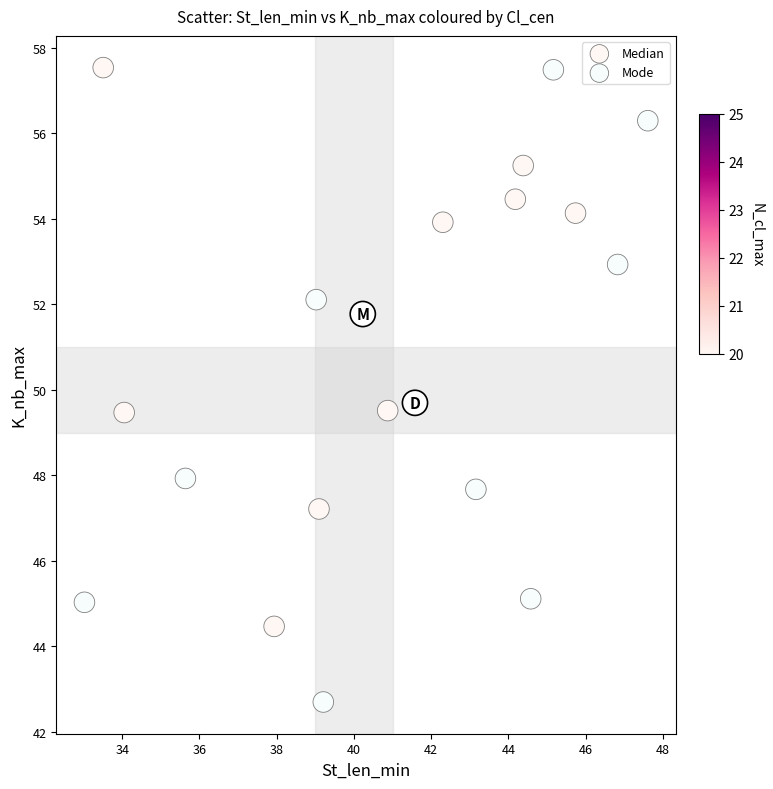

Which series has the widest spread of Y values?

Mode